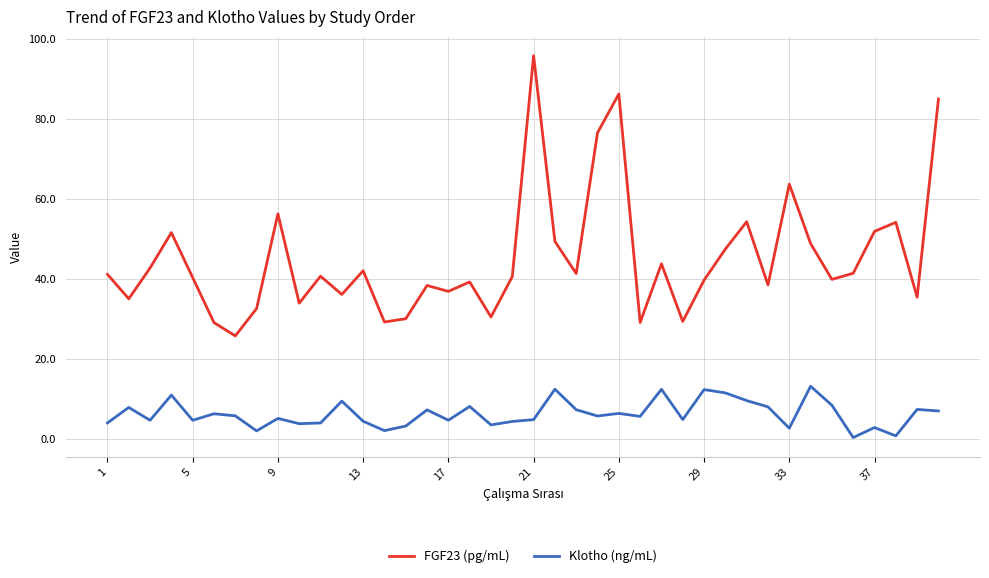

Which series has the largest total across all categories?

FGF23 (pg/mL)